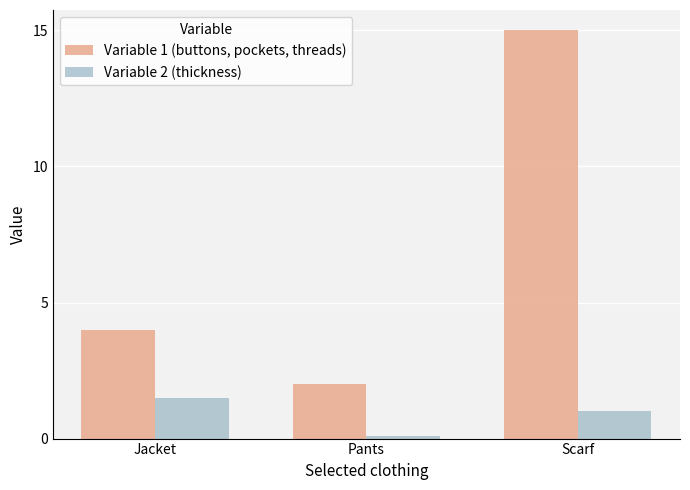

What is the difference between the second highest and minimum values in the Variable 1 (buttons, pockets, threads) series?

2.0